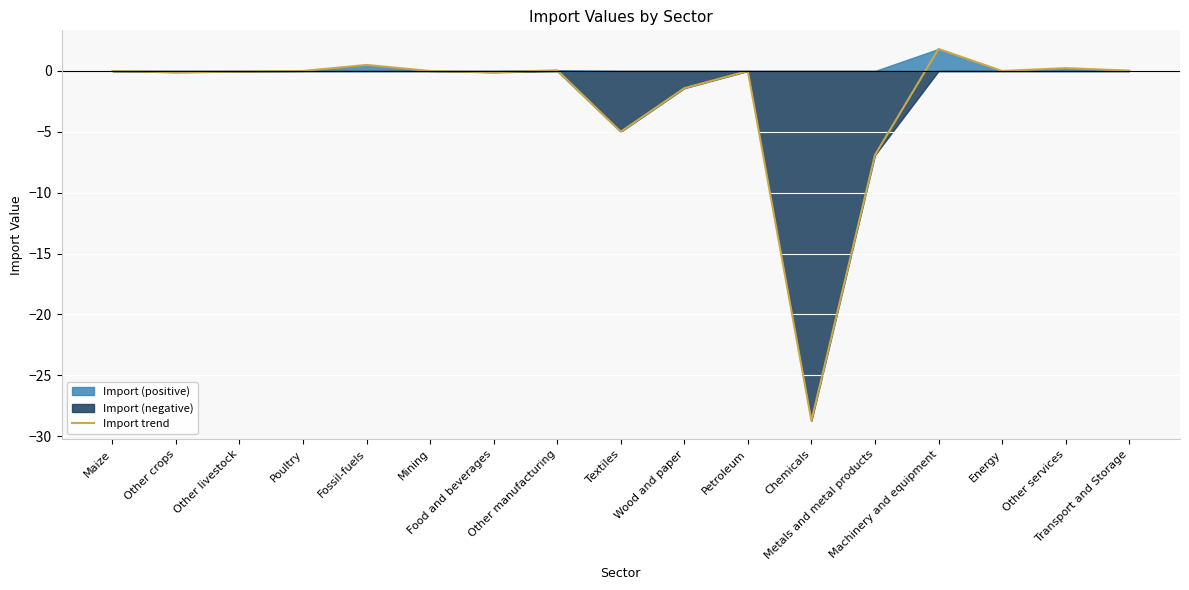

List the labels in order of value, smallest first.

Chemicals, Metals and metal products, Textiles, Wood and paper, Food and beverages, Other crops, Other livestock, Maize, Mining, Petroleum, Poultry, Energy, Transport and Storage, Other manufacturing, Other services, Fossil-fuels, Machinery and equipment